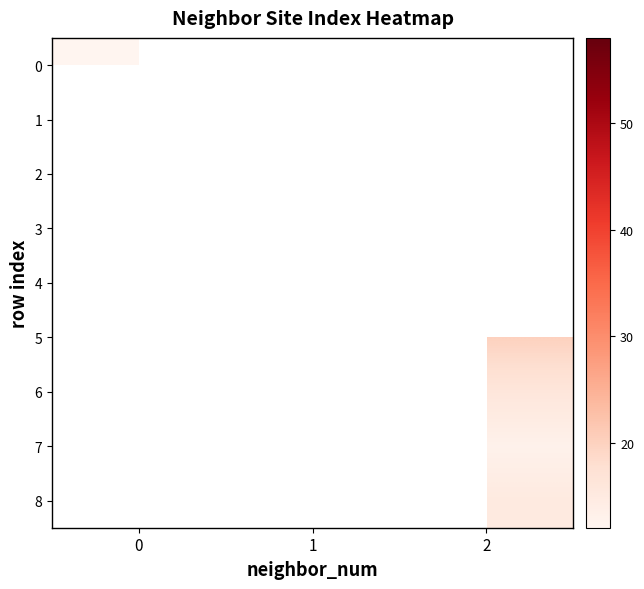

Rank the series by their average value, from lowest to highest.

0, 1, 2, 3, 4, 5, 6, 7, 8